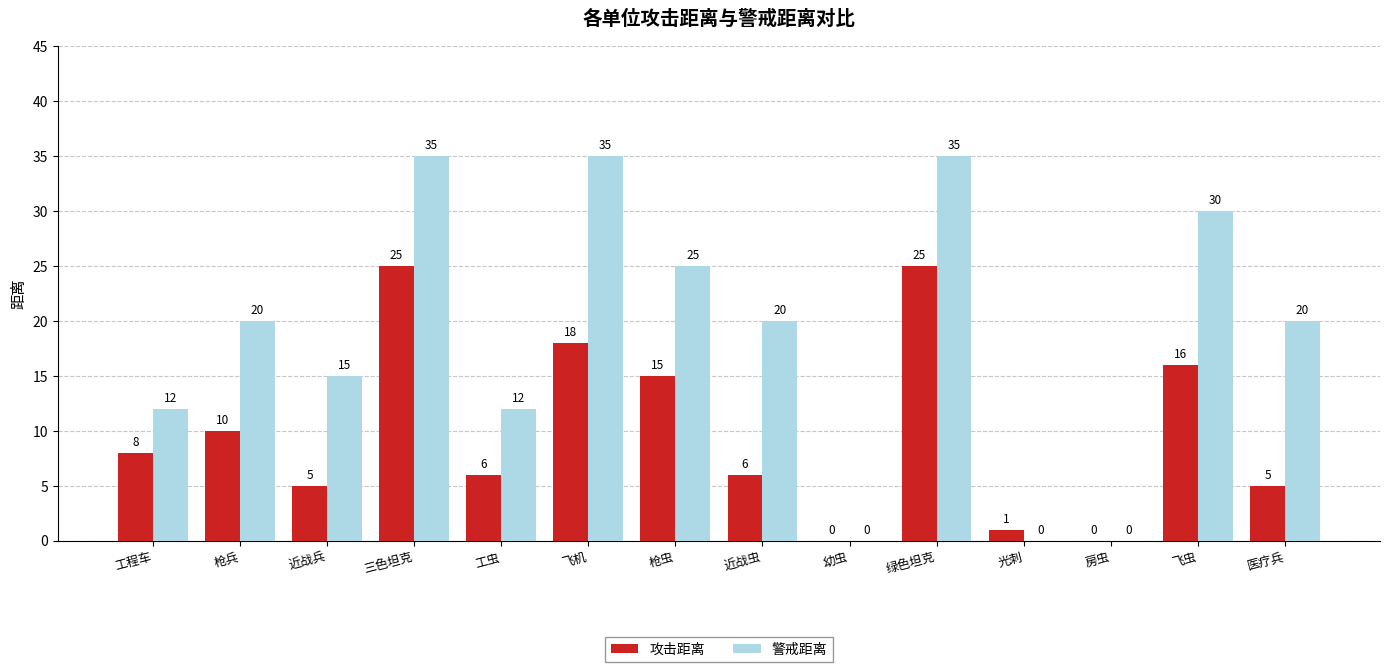

The 攻击距离 series shows 3 at 工程车. True or false?

False